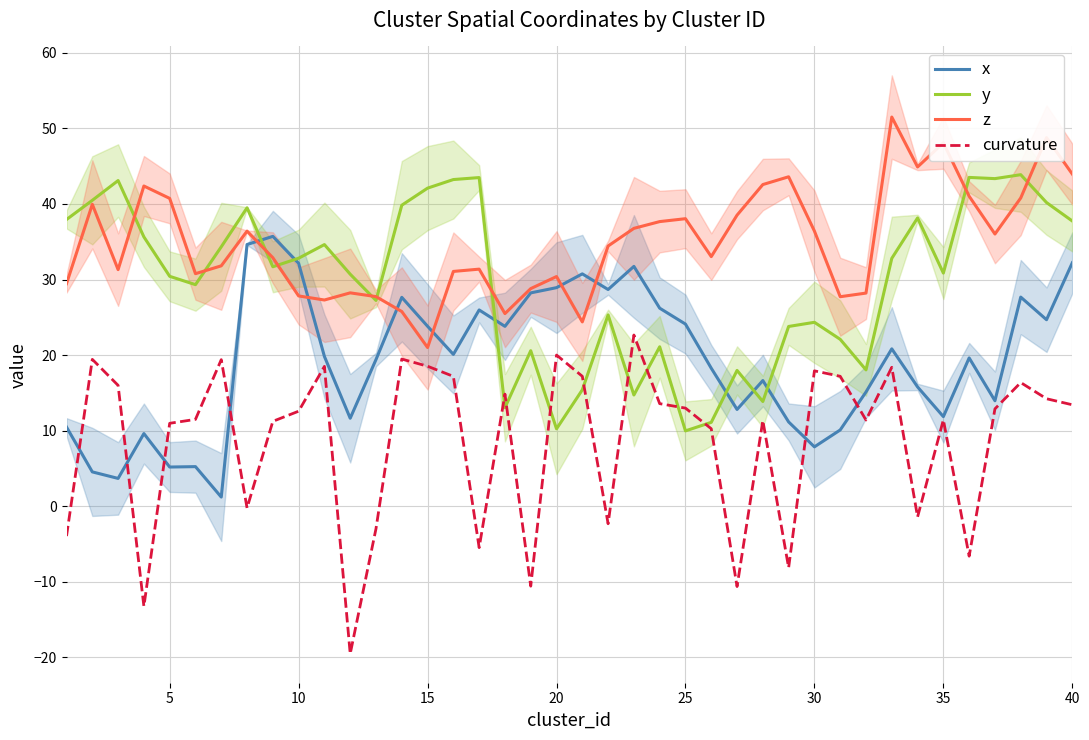

What is the difference between the second highest and second lowest values in the y series?

33.3